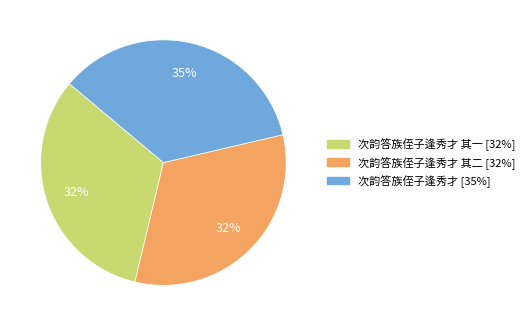

Does any single category account for the majority?

No